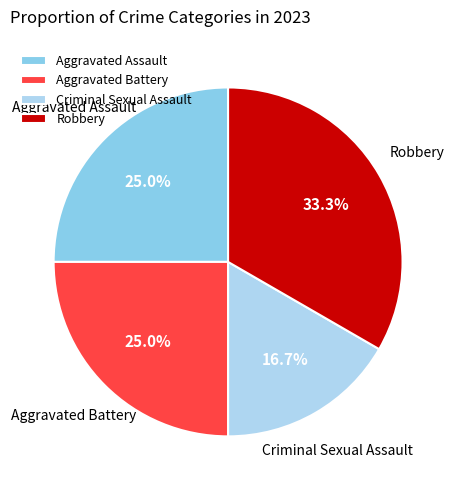

Is there any slice that represents more than half of the pie?

No